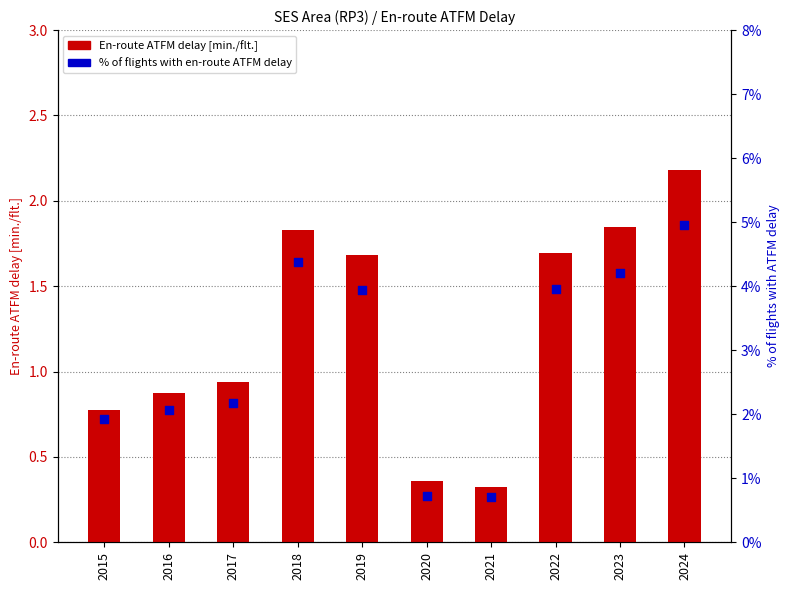

What are all the series names shown in the legend?

En-route ATFM delay [min./flt.], % of flights with en-route ATFM delay